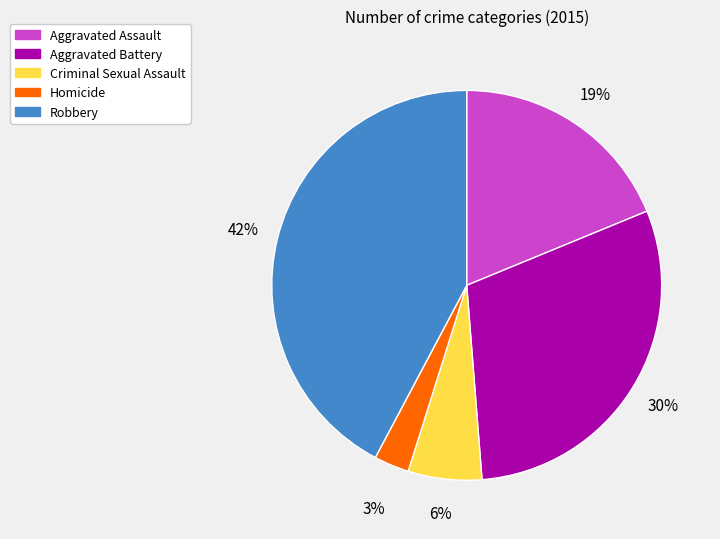

What is the ratio of the value at Homicide to the value at Criminal Sexual Assault?

0.5